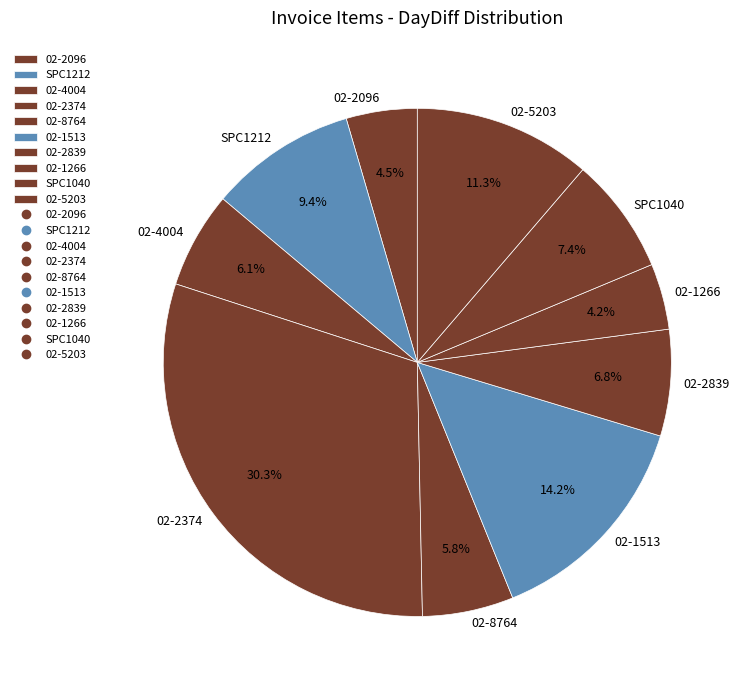

Count the number of slices in the pie.

10